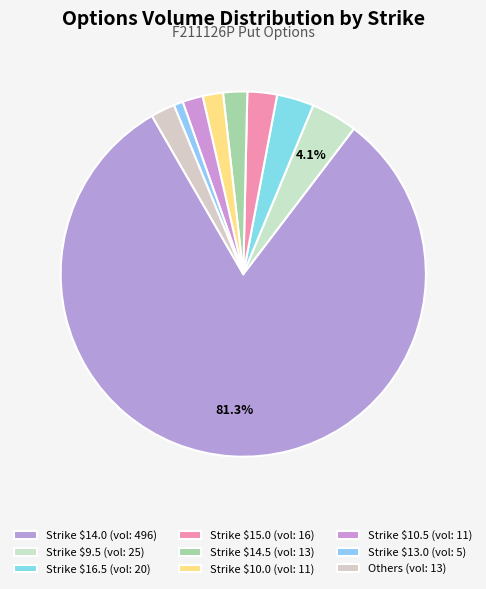

How many segments does this pie chart have?

9